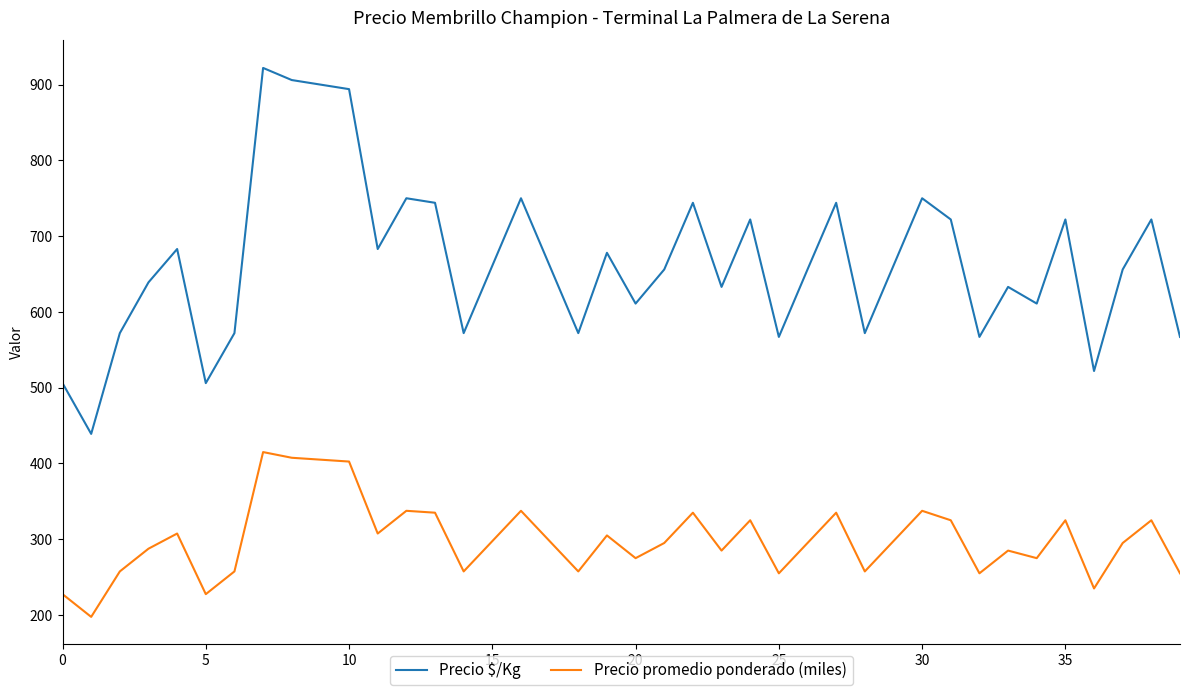

What is the smallest value displayed?

197.5